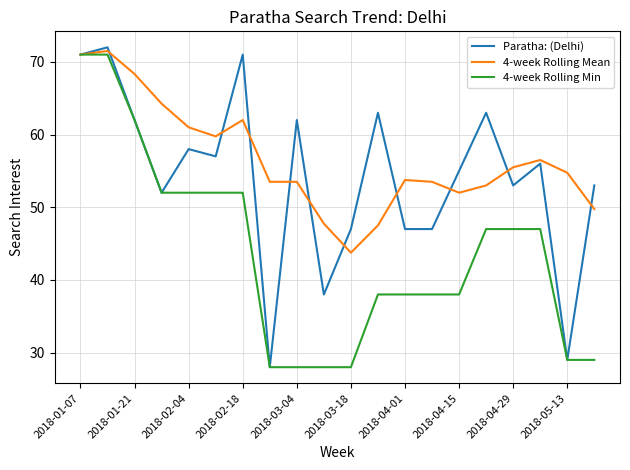

Which series has the largest range (max minus min)?

Paratha: (Delhi)